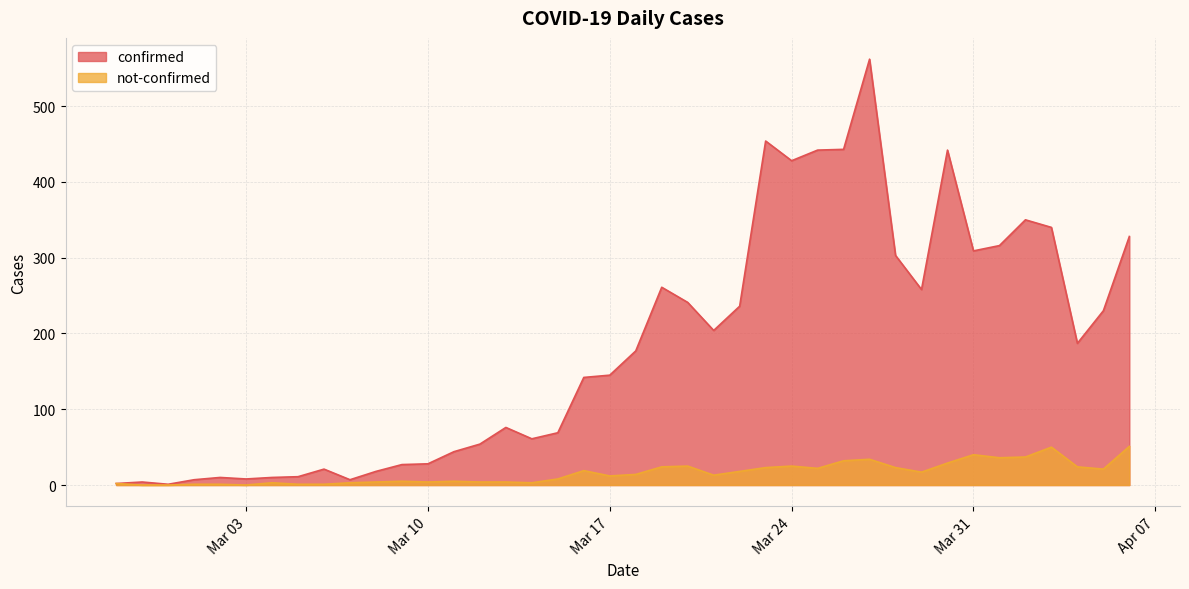

What are all the series names shown in the legend?

confirmed, not-confirmed